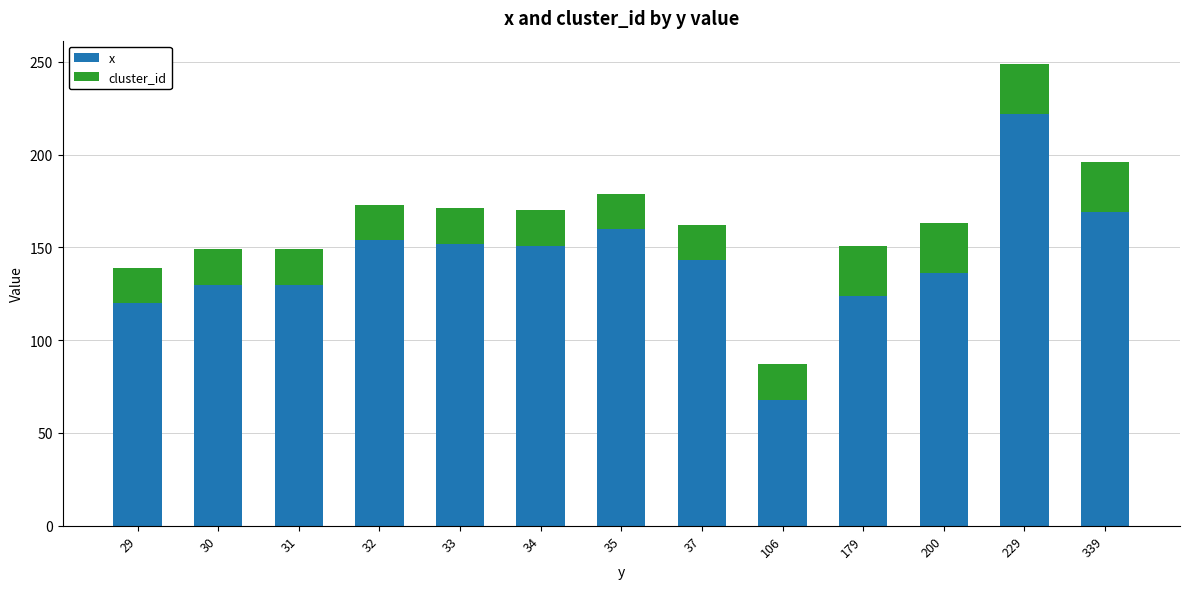

At which label does x reach its peak?

229